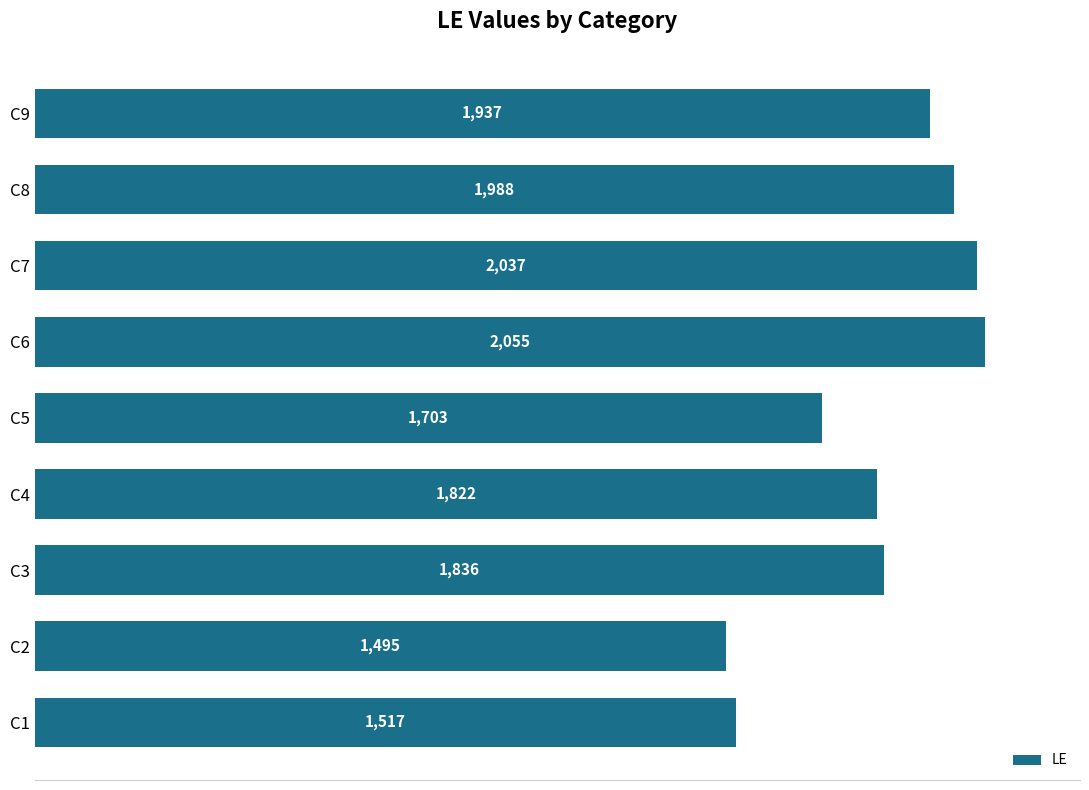

At which category does the chart reach its minimum across all series?

C2